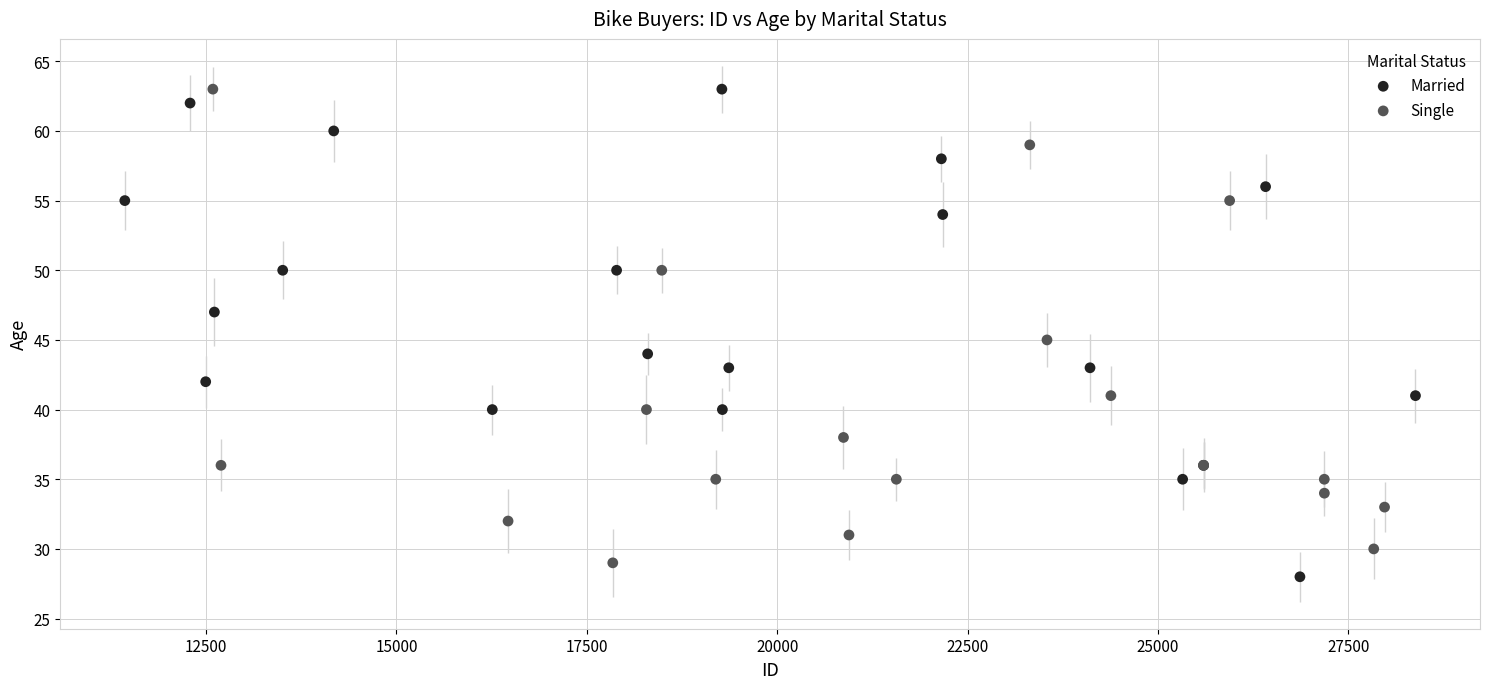

Which series has the largest Y range (max minus min)?

Married